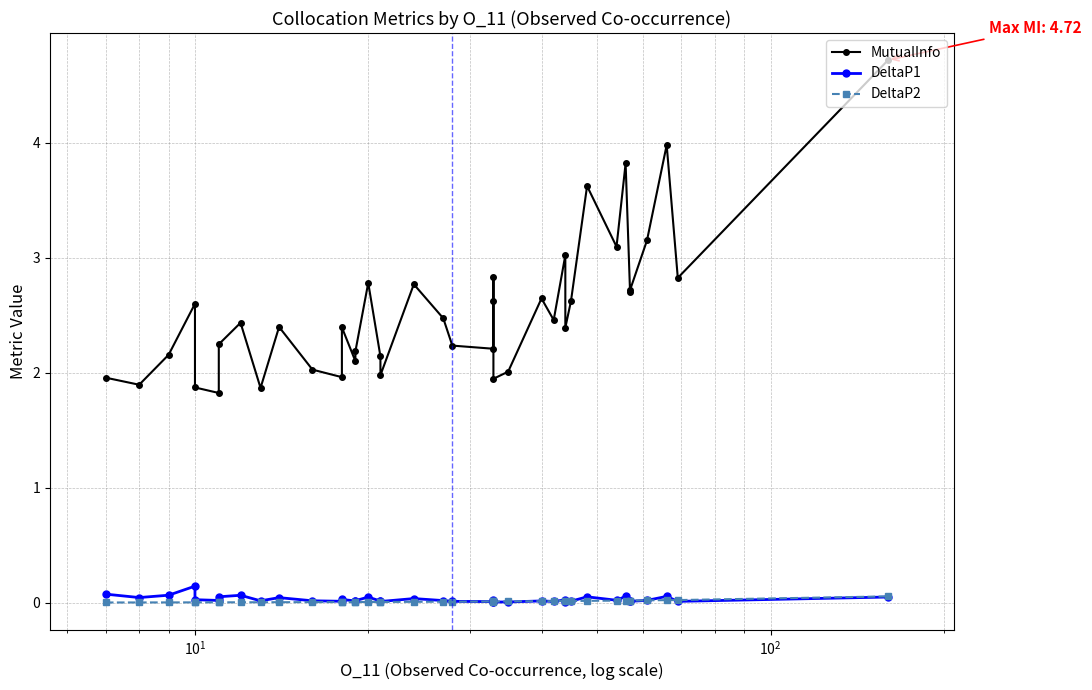

The DeltaP1 series shows 0.0 at 20. True or false?

False